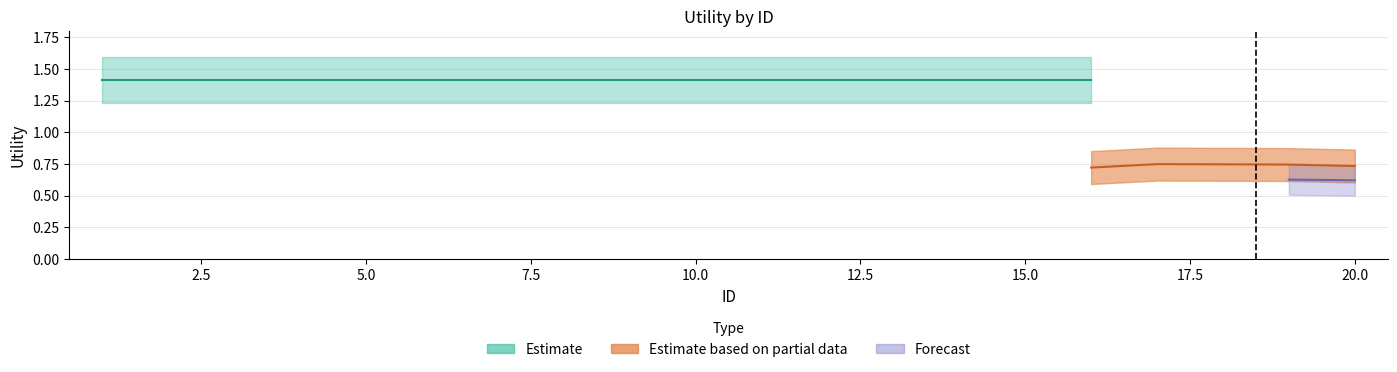

At which label is Estimate closest to 1?

1